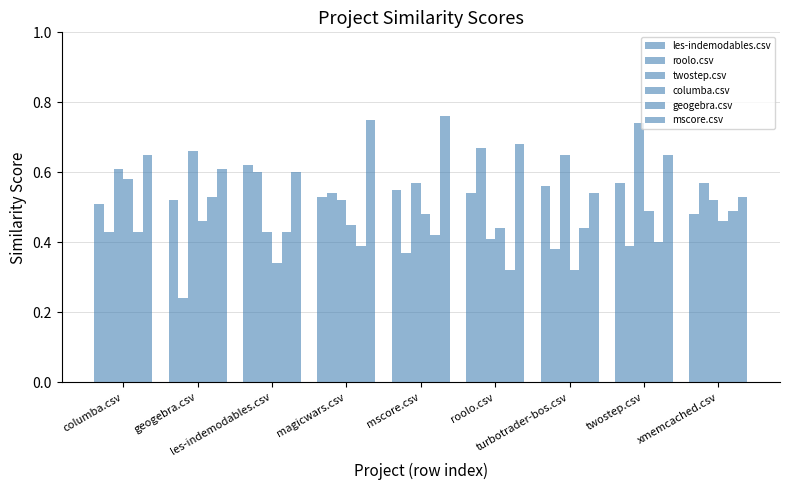

Is the value of mscore.csv at columba.csv greater than the value of twostep.csv at les-indemodables.csv?

Yes